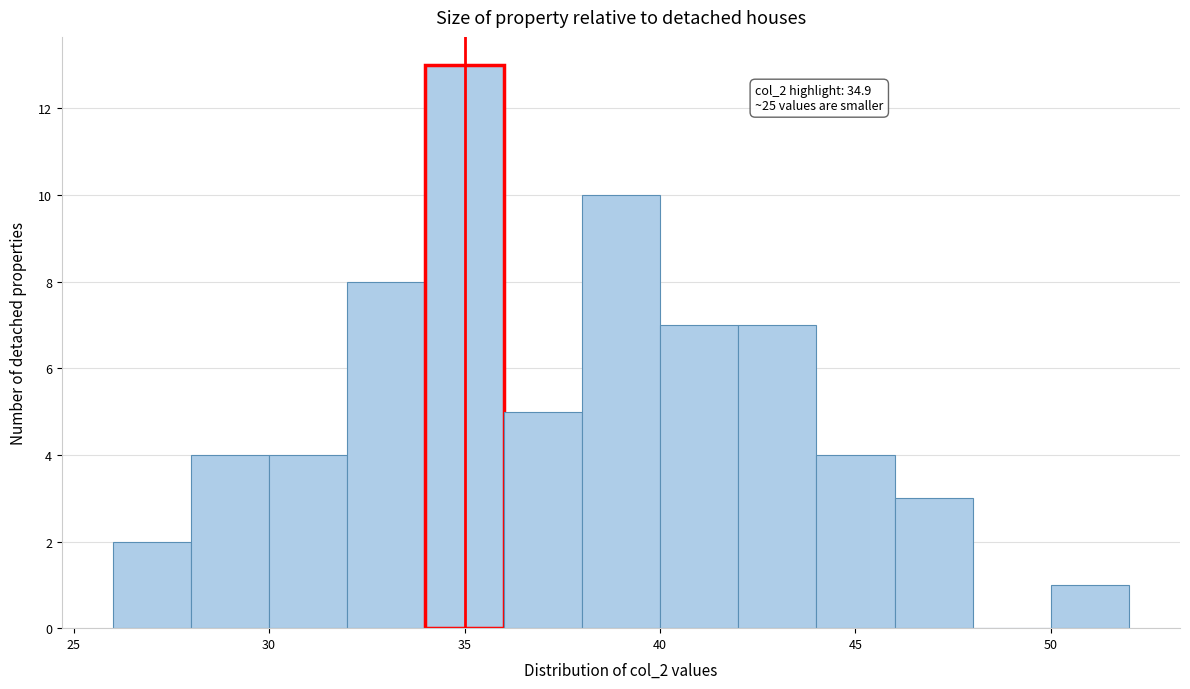

Which range on the x-axis has the tallest bar?

34 to 36